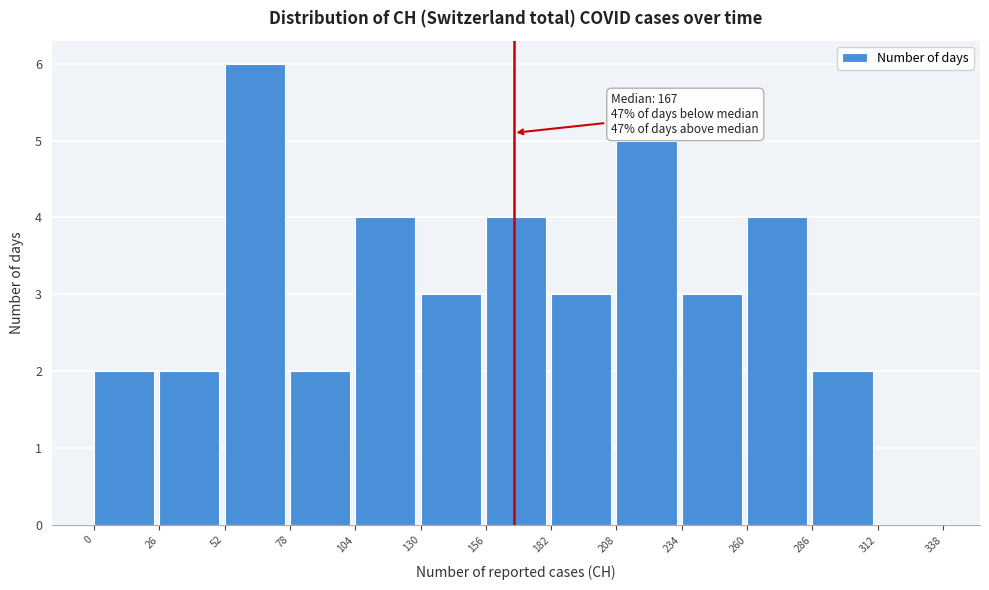

Over which range of the x-axis is the bar tallest?

52 to 78